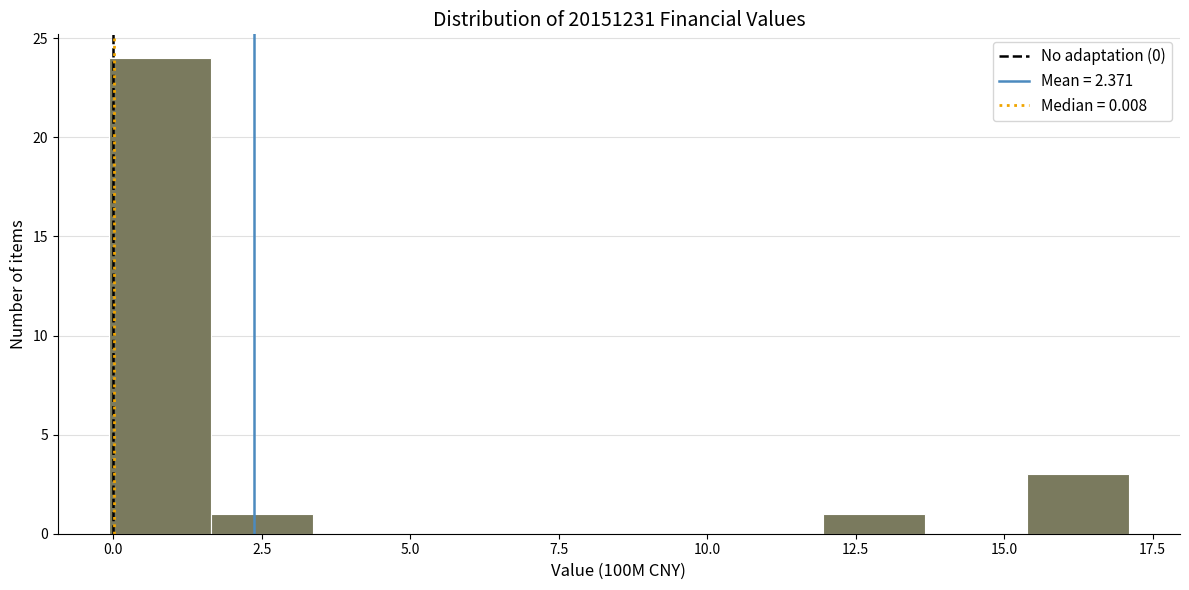

Read against the x-axis, roughly where is the centre of the tallest bar?

1.0